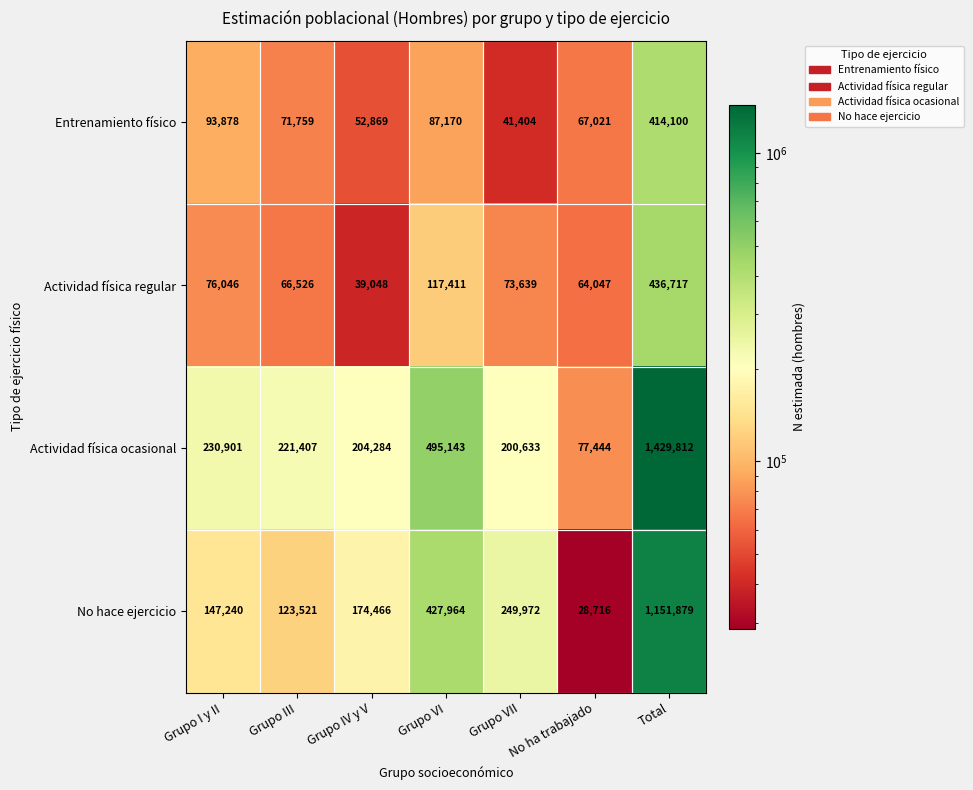

Between Grupo VII and No ha trabajado, which series saw the biggest shift?

No hace ejercicio